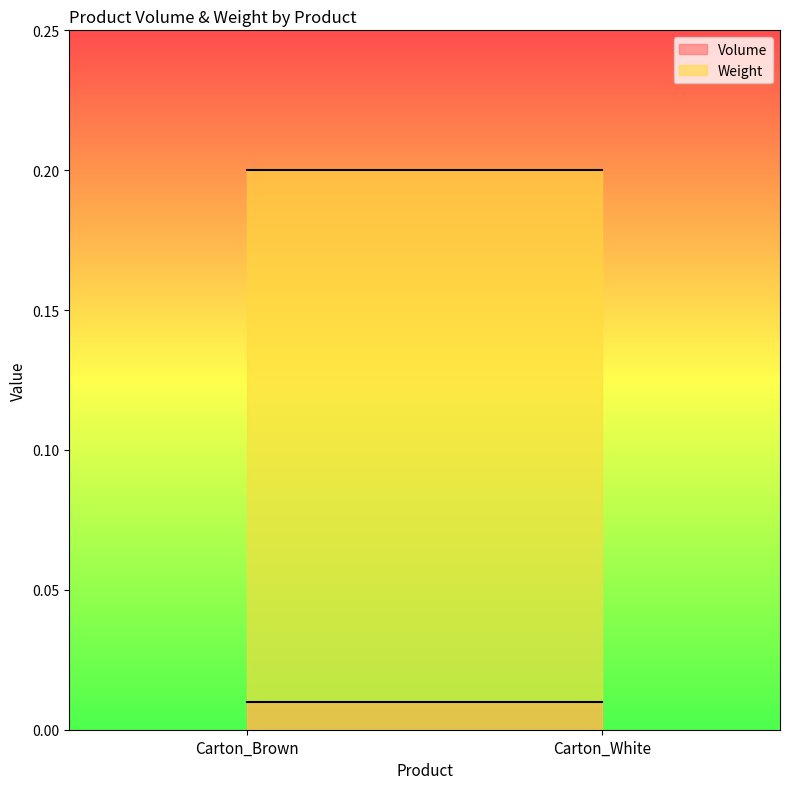

Rank the series at Carton_Brown from lowest to highest value.

Volume, Weight